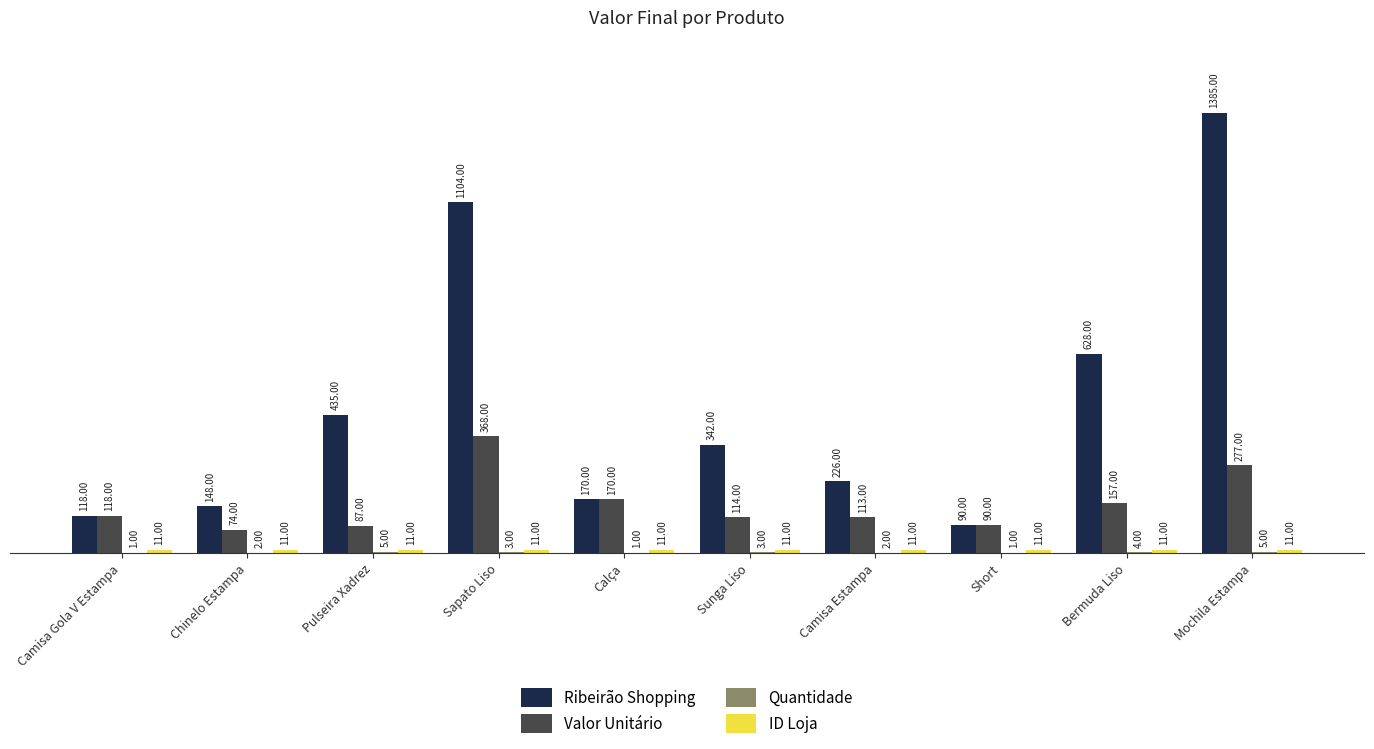

How many groups of bars are there?

10